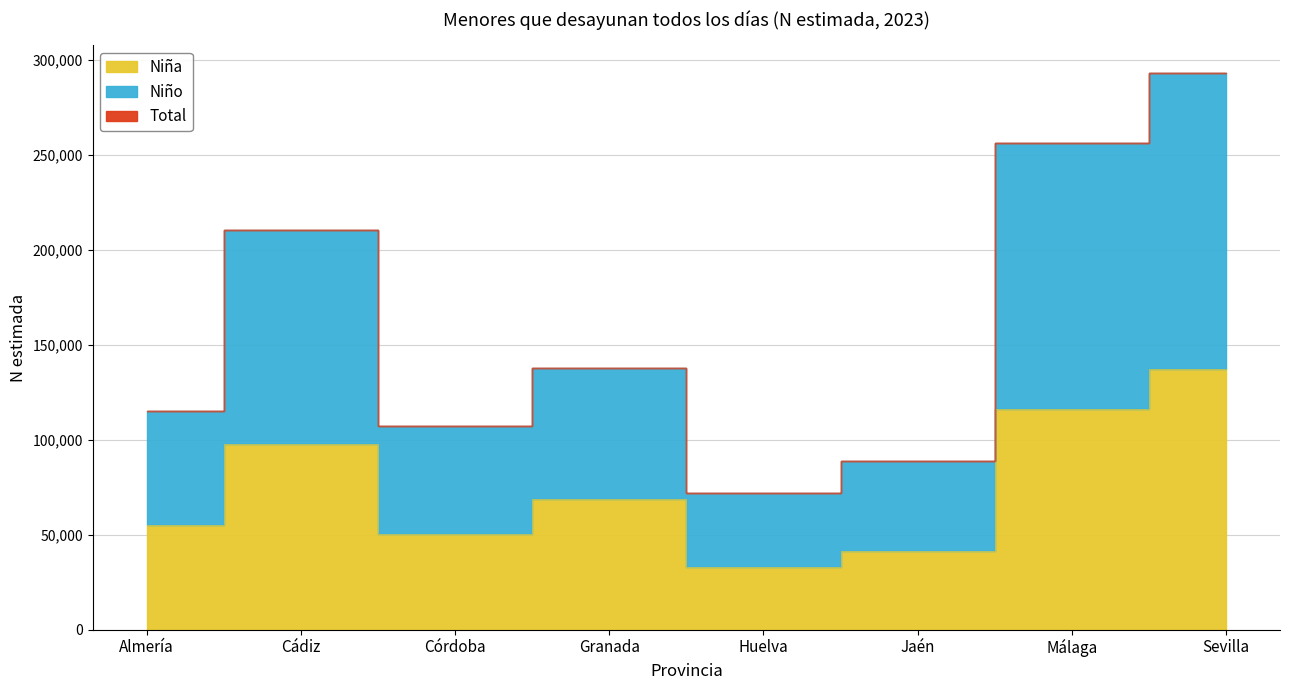

At which category is the sum across all series the highest?

Sevilla